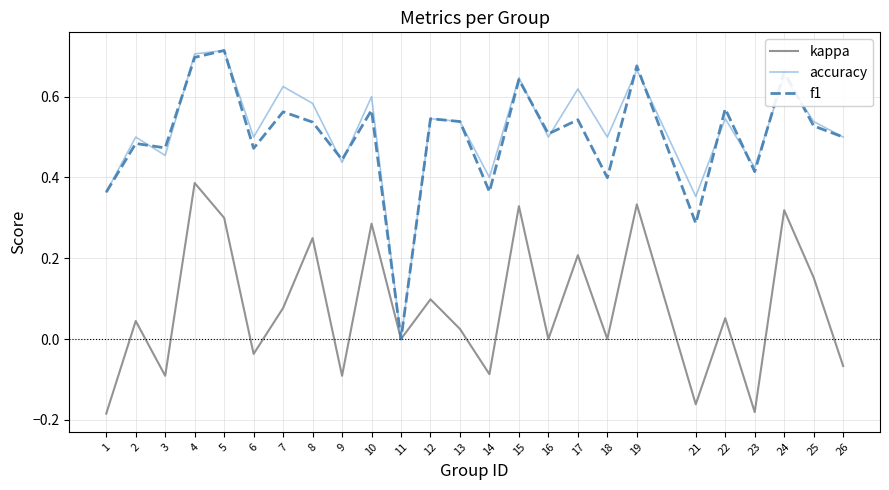

Between 17 and 18, which series saw the biggest shift?

kappa